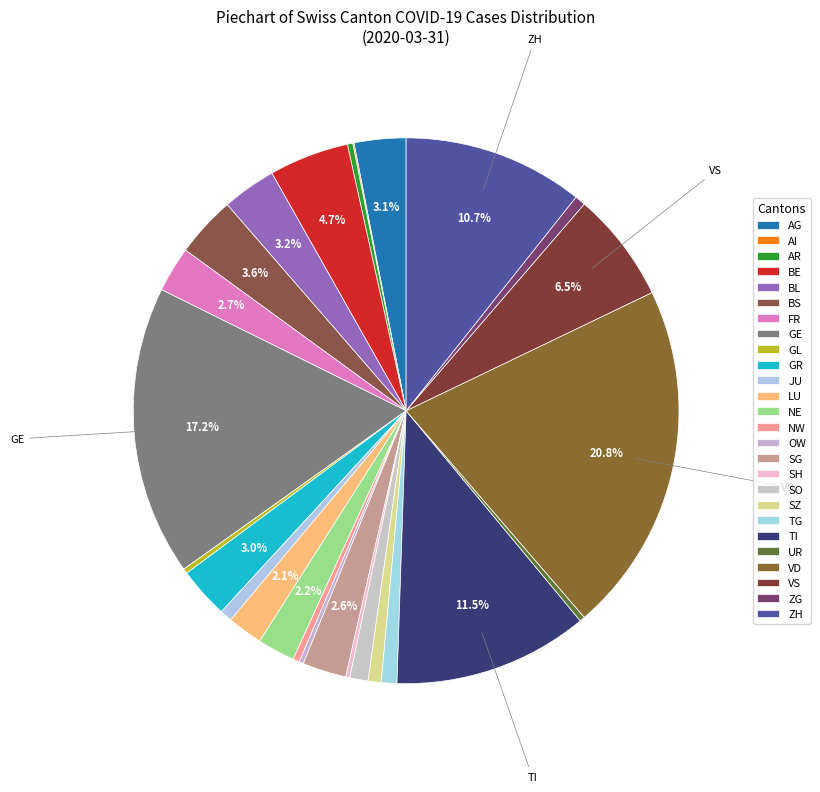

What is the largest slice in the pie chart?

VD